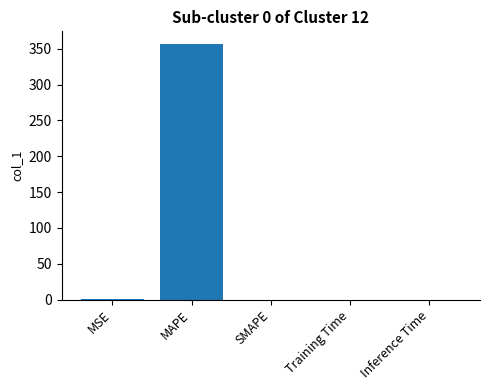

The value at MAPE is 610.0. True or false?

False